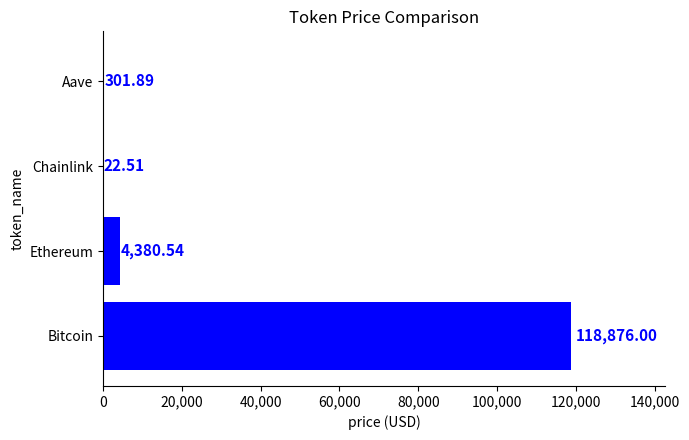

What is the change in value from Ethereum to Chainlink?

-4358.0